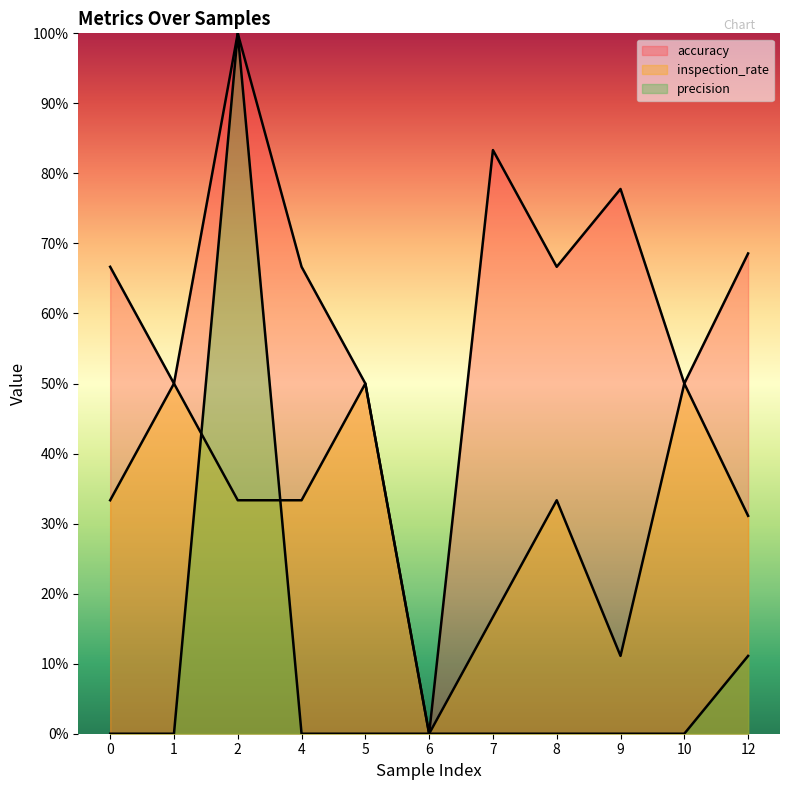

How many positive values does the inspection_rate series have?

10